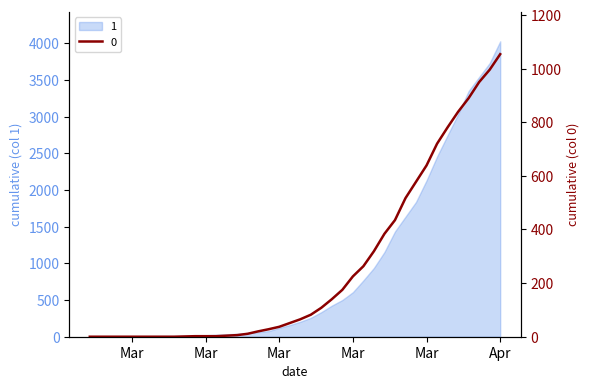

How many values are below 65?

20